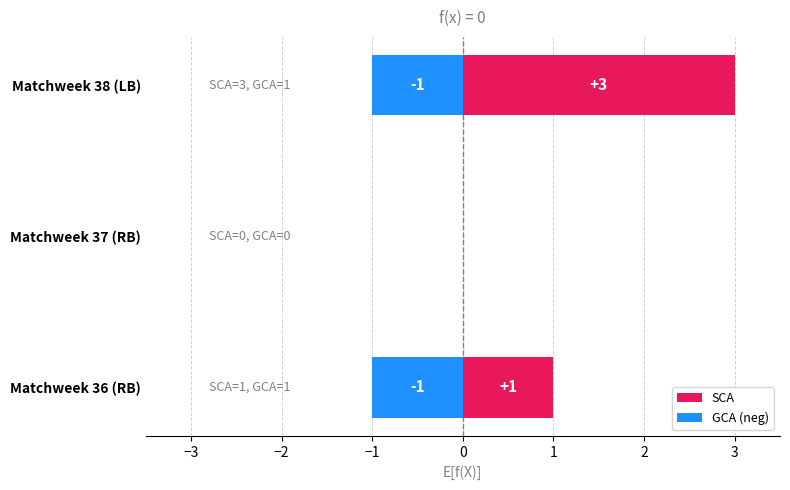

How many values in the GCA (neg) series exceed -1?

1